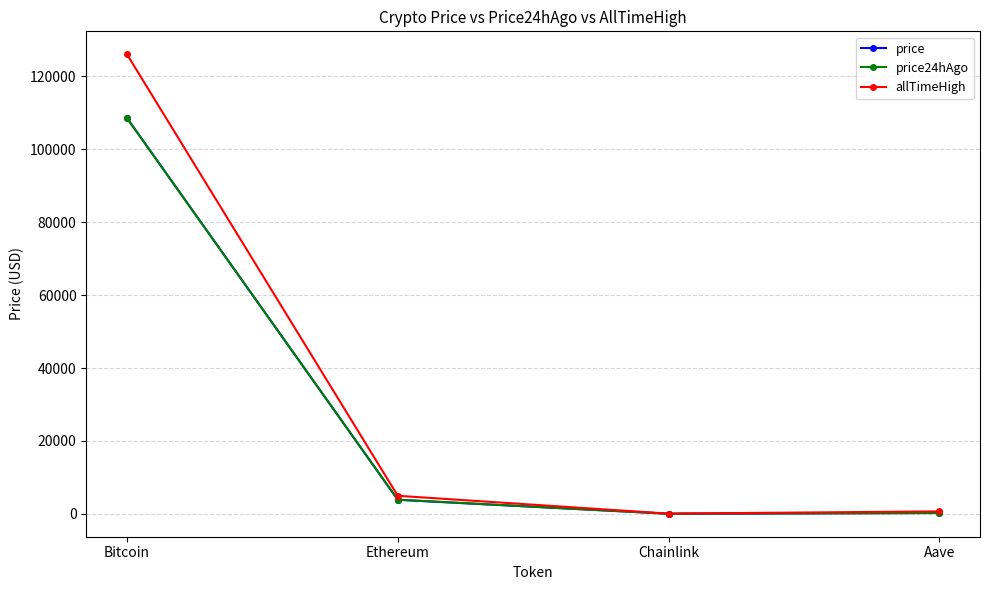

How many series are shown in this chart?

3